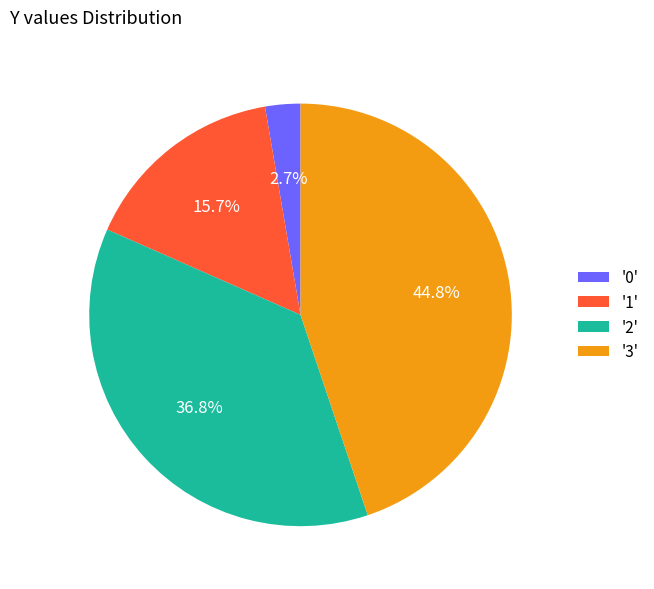

Is '1' the majority of the pie?

No